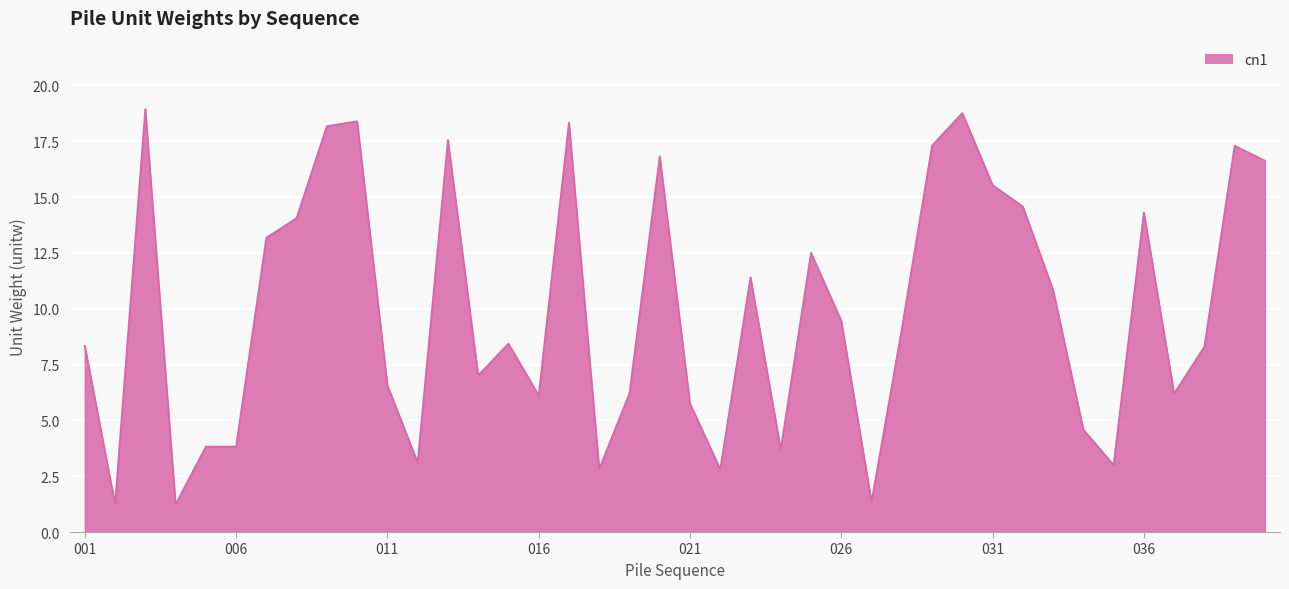

What is the smallest value displayed?

1.2